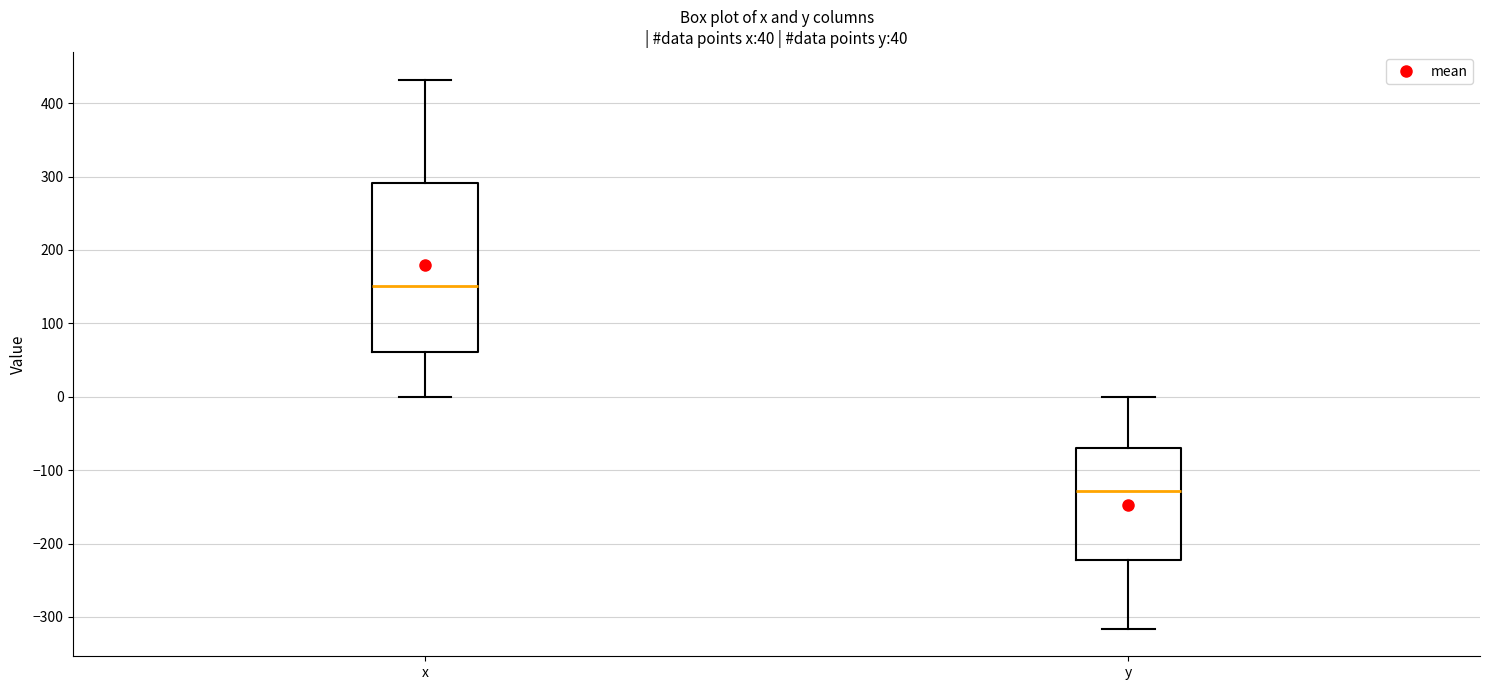

Where does the median line of the box for x sit on the y-axis? The values are not printed on the chart, so give them approximately, as read against the axis.

150